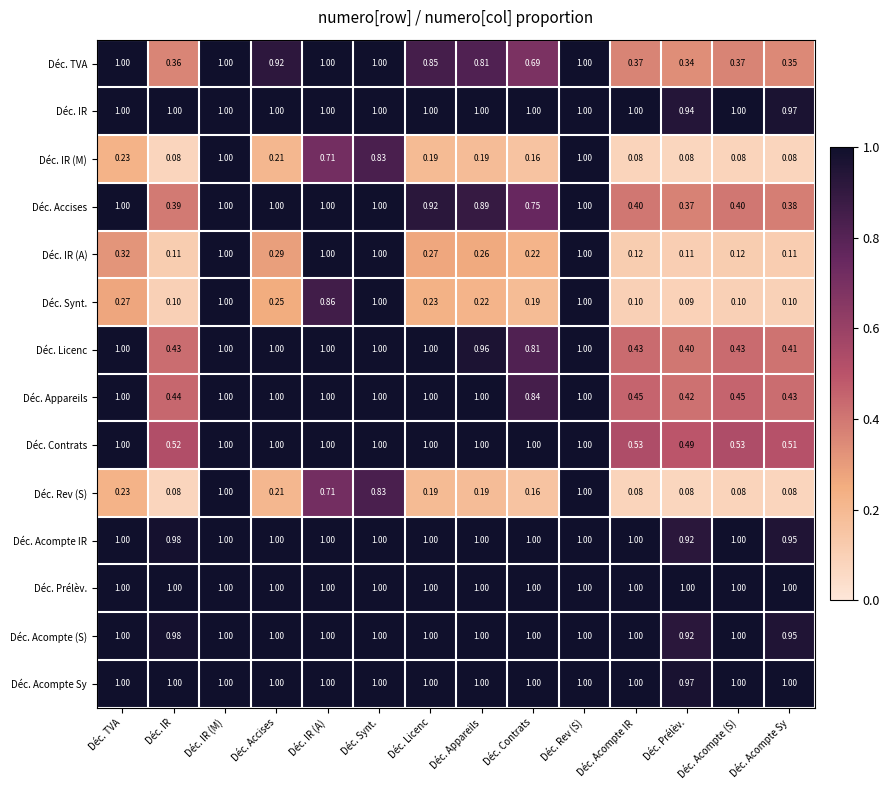

Where is Déc. Contrats nearest to the value 0?

Déc. Prélèv.